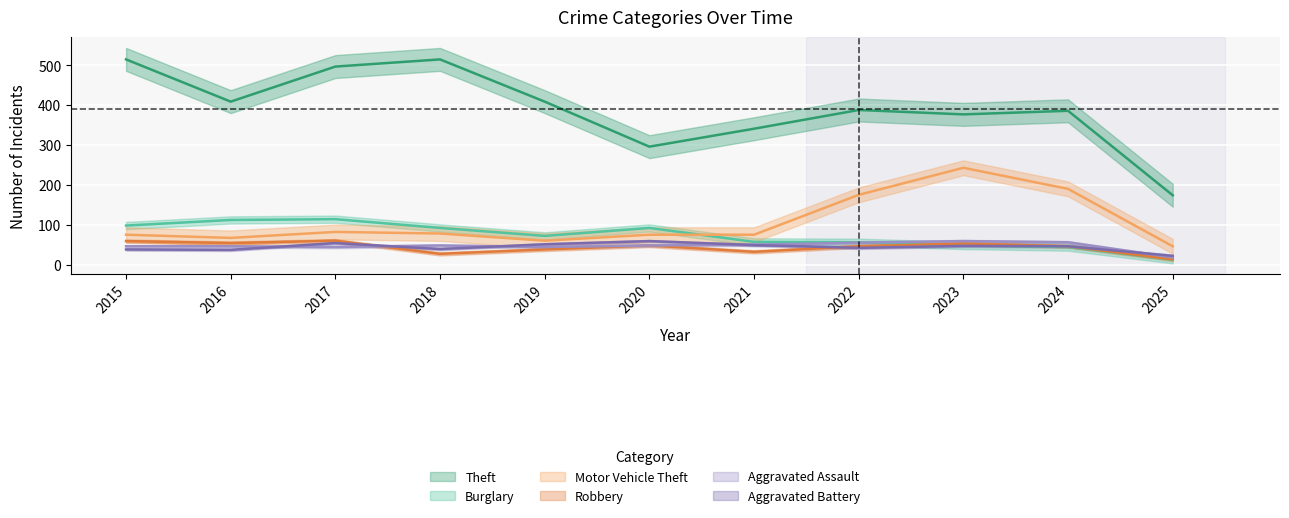

Reading right to left, list all the values displayed in this chart.

Theft: 2025=174	2024=386	2023=377	2022=388	2021=341	2020=296	2019=409	2018=515	2017=497	2016=409	2015=515
Burglary: 2025=12	2024=44	2023=48	2022=56	2021=57	2020=92	2019=72	2018=92	2017=114	2016=112	2015=98
Motor Vehicle Theft: 2025=46	2024=190	2023=243	2022=175	2021=75	2020=75	2019=60	2018=78	2017=82	2016=67	2015=75
Robbery: 2025=13	2024=46	2023=53	2022=46	2021=32	2020=48	2019=38	2018=27	2017=60	2016=54	2015=59
Aggravated Assault: 2025=18	2024=56	2023=59	2022=55	2021=50	2020=48	2019=44	2018=48	2017=44	2016=46	2015=46
Aggravated Battery: 2025=22	2024=46	2023=47	2022=42	2021=49	2020=59	2019=51	2018=39	2017=54	2016=37	2015=38